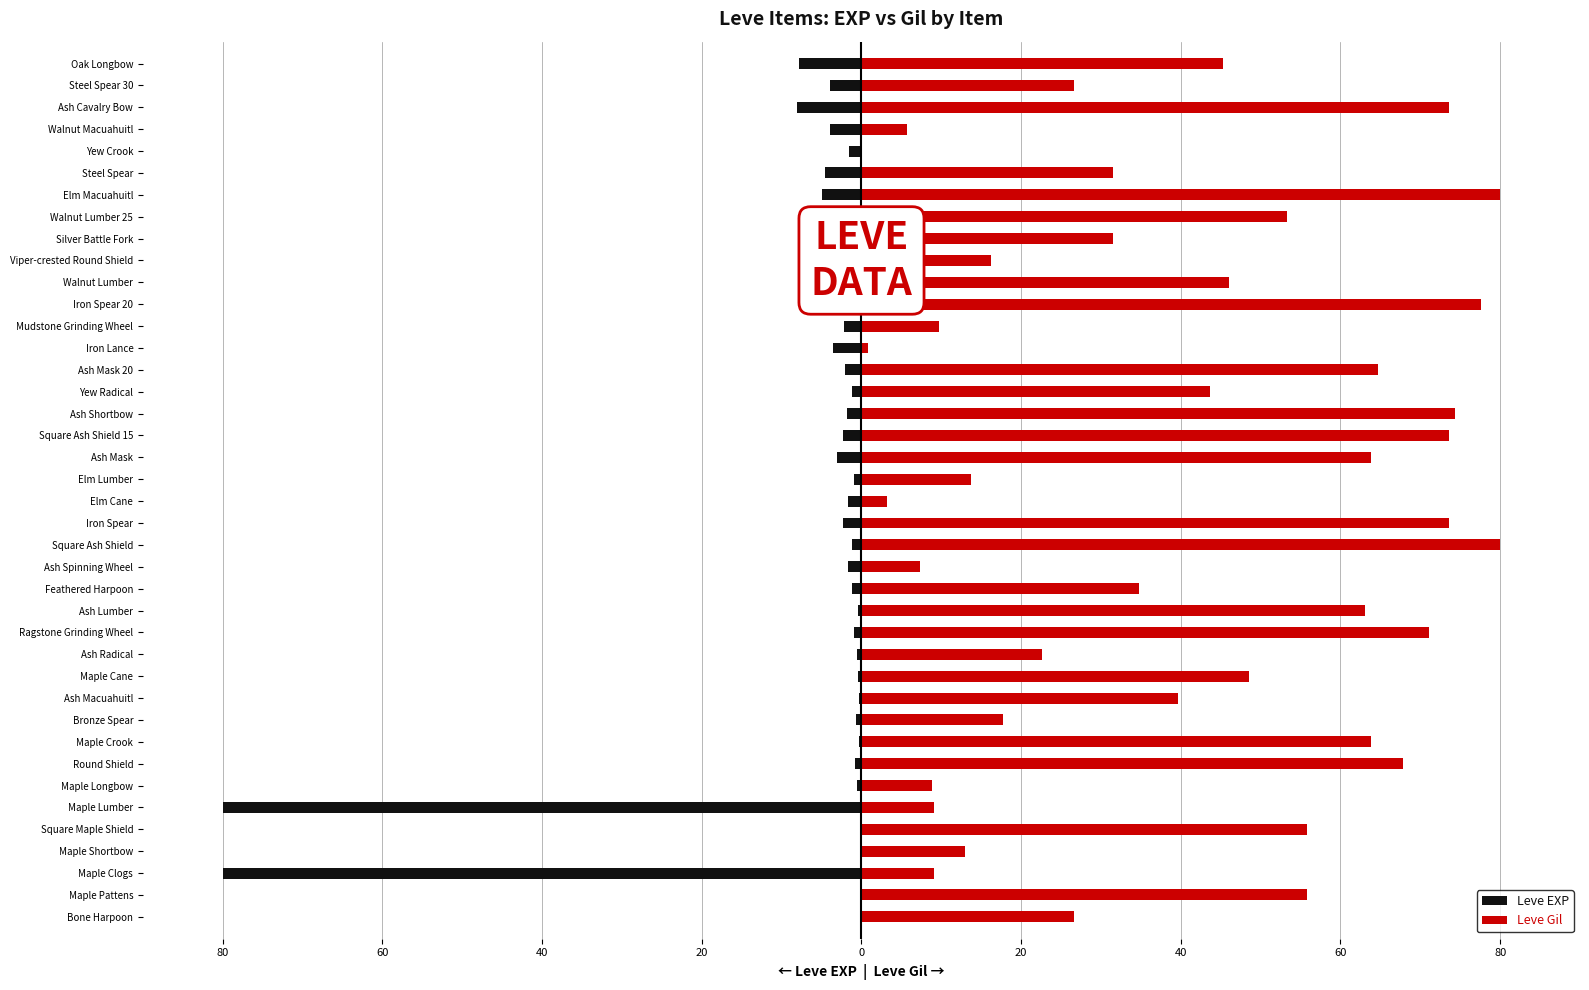

Reading right to left, what are all the values shown in this chart?

Leve EXP: -7.9	-3.9	-8.1	-3.9	-1.5	-4.6	-5.0	-1.0	-4.6	-6.0	-1.0	-1.5	-2.2	-3.6	-2.0	-1.1	-1.8	-2.3	-3.0	-0.9	-1.7	-2.3	-1.1	-1.7	-1.1	-0.4	-0.9	-0.5	-0.4	-0.3	-0.6	-0.3	-0.8	-0.5	-80.0	-0.1	-0.1	-80.0	-0.1	-0.1
Leve Gil: 45.3	26.7	73.5	5.7	0.0	31.5	80.0	53.3	31.5	16.2	46.1	77.6	9.7	0.8	64.6	43.6	74.3	73.5	63.8	13.7	3.2	73.5	80.0	7.3	34.7	63.0	71.1	22.6	48.5	39.6	17.8	63.8	67.9	8.9	9.1	55.8	12.9	9.1	55.8	26.7